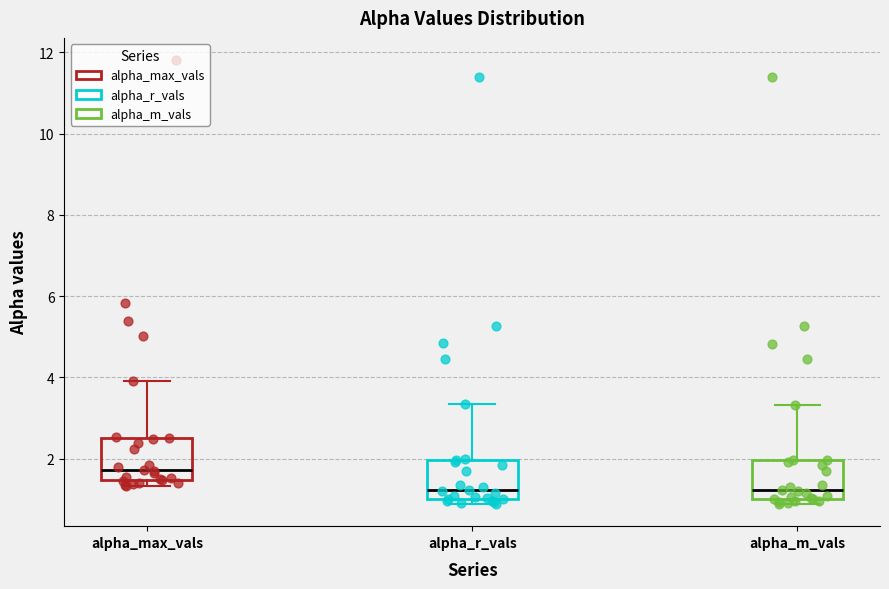

Where does the upper whisker of the box for alpha_max_vals end on the y-axis? The values are not printed on the chart, so give them approximately, as read against the axis.

4.0